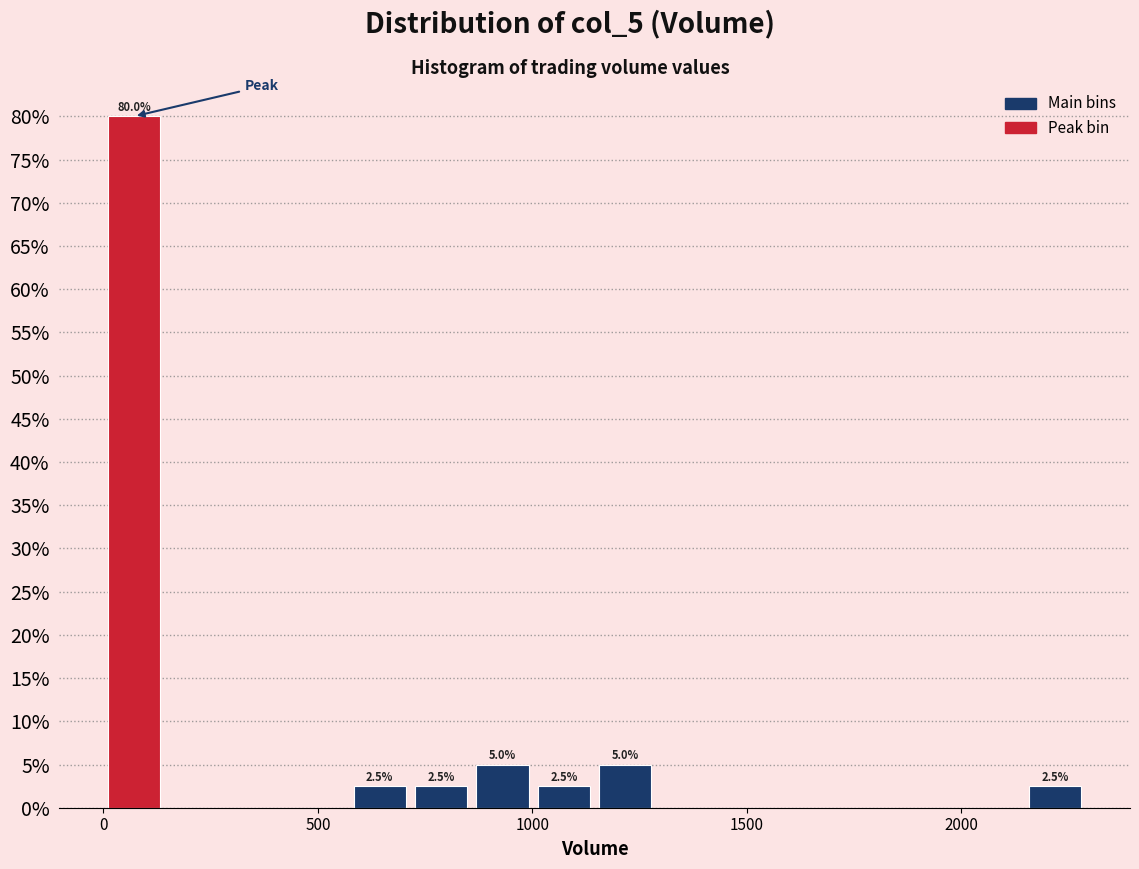

Around what value on the x-axis is the tallest bar? Give the approximate position of its centre, as read against the axis.

50